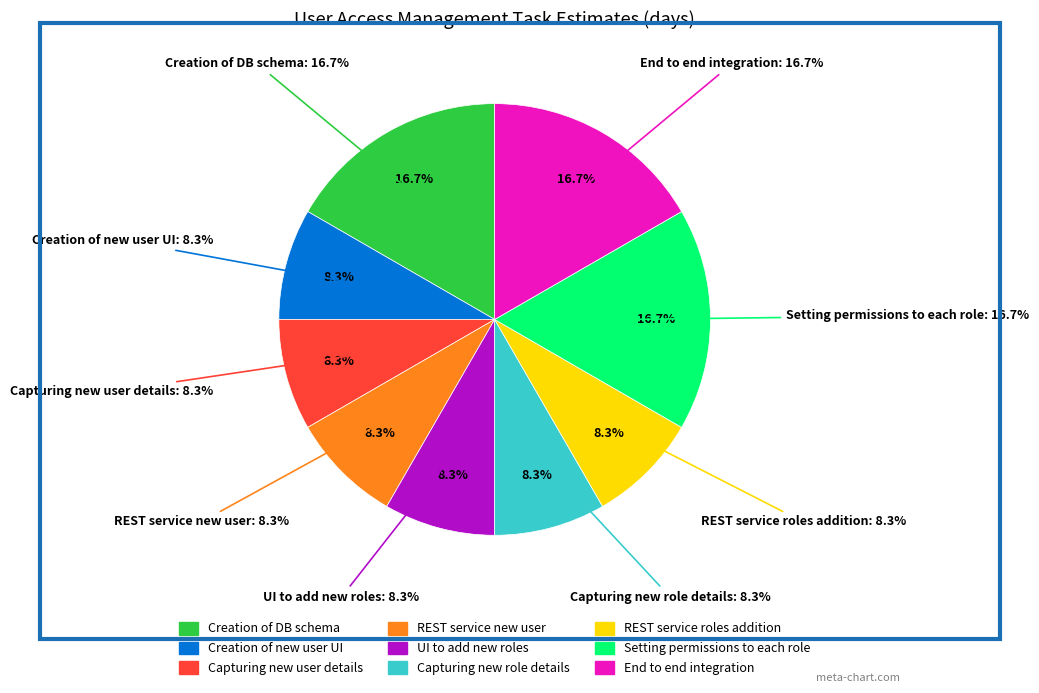

The Creation of new user UI slice represents 1% of the pie. True or false?

False